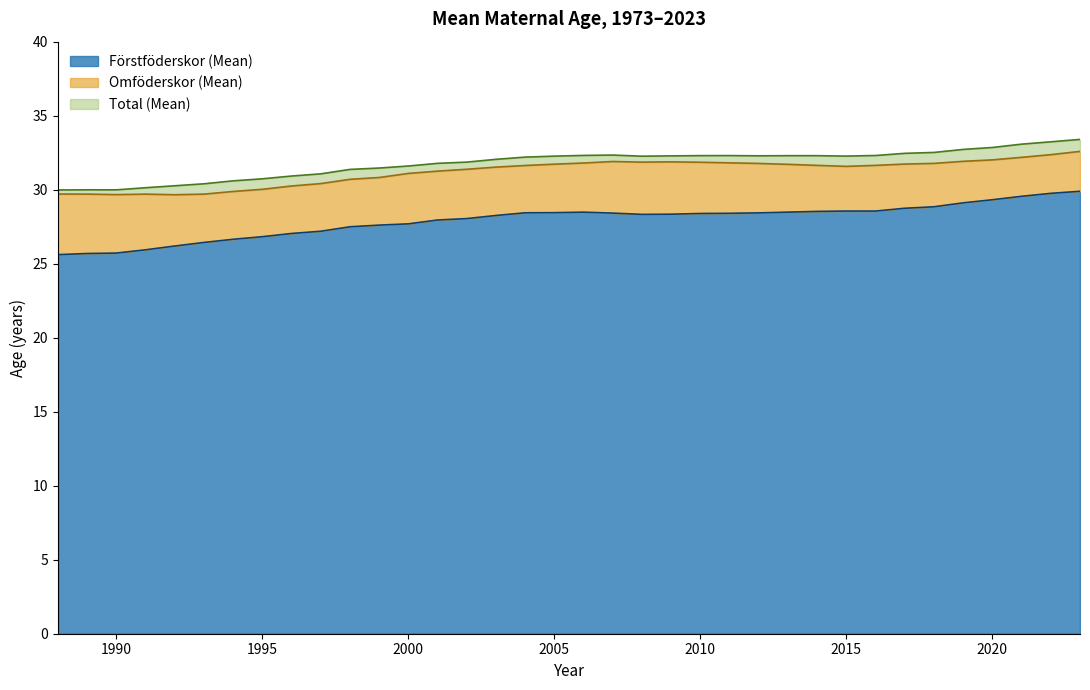

What is the maximum value for Förstföderskor (Mean)?

29.9